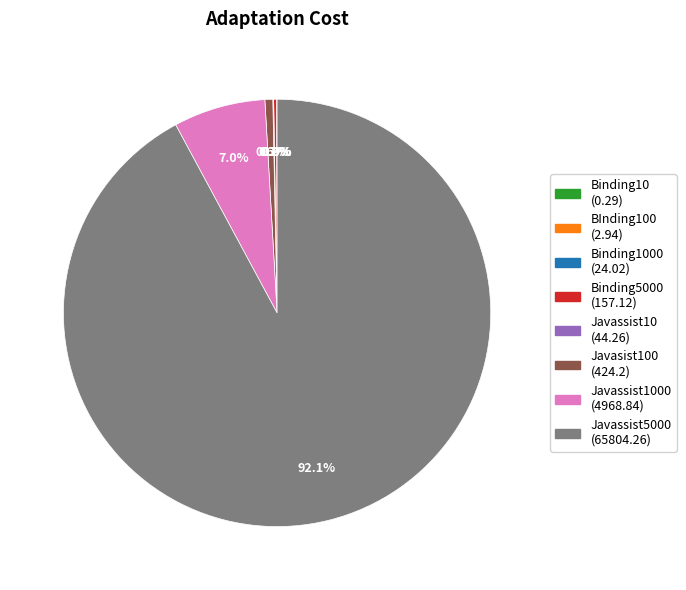

Is there any slice that represents more than half of the pie?

Yes